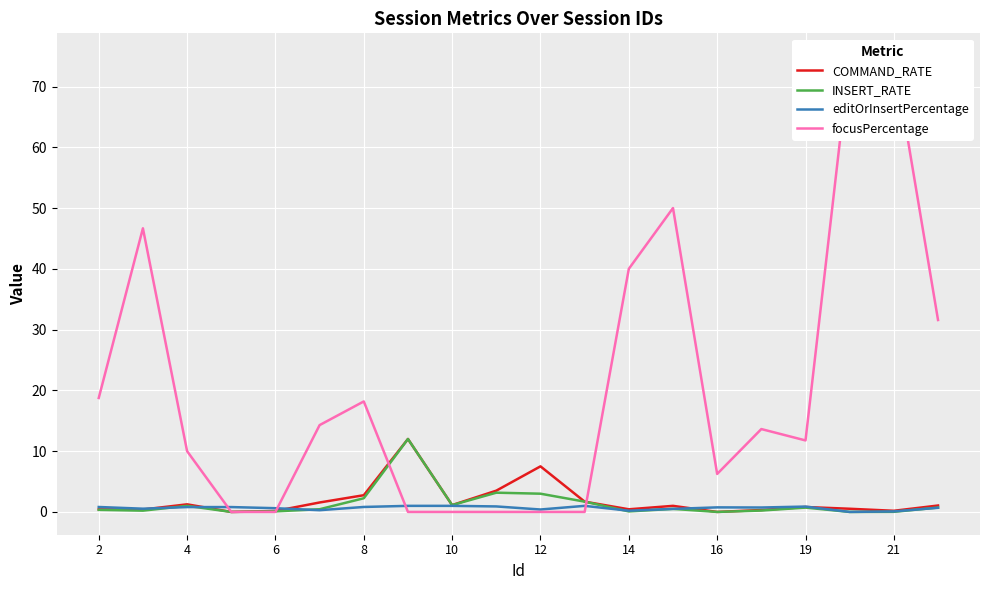

What is the highest value of the COMMAND_RATE series?

12.0